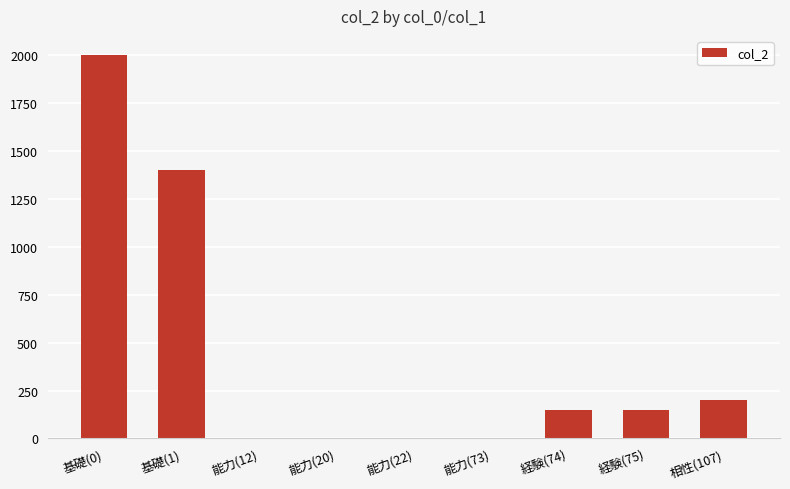

True or false: the data shows 3 at 能力(12).

True